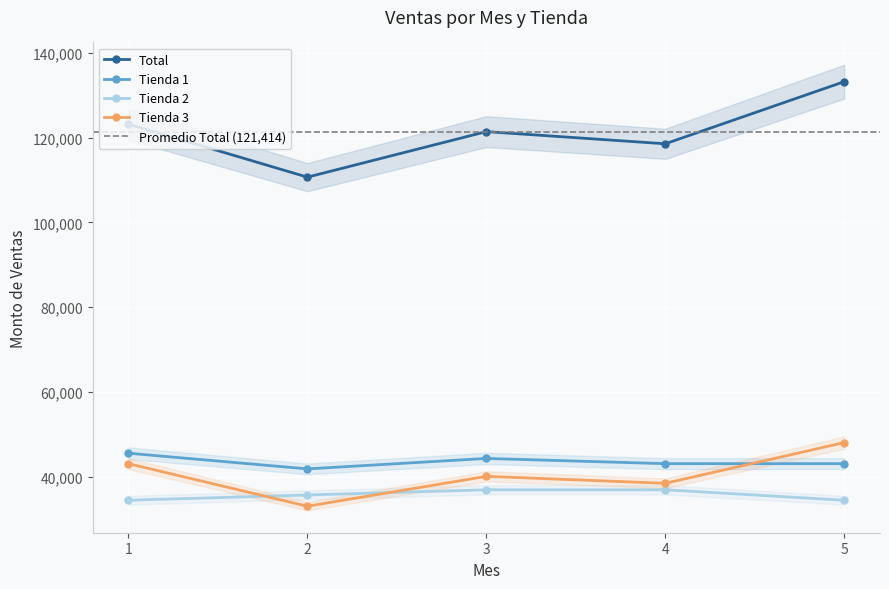

Where is Total nearest to the value 121947?

3